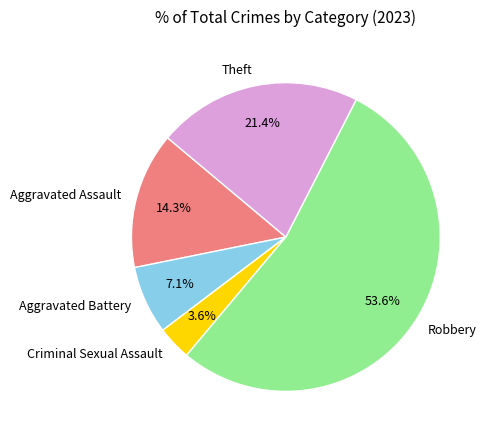

To the nearest percent, what percentage of the pie is Robbery?

54%